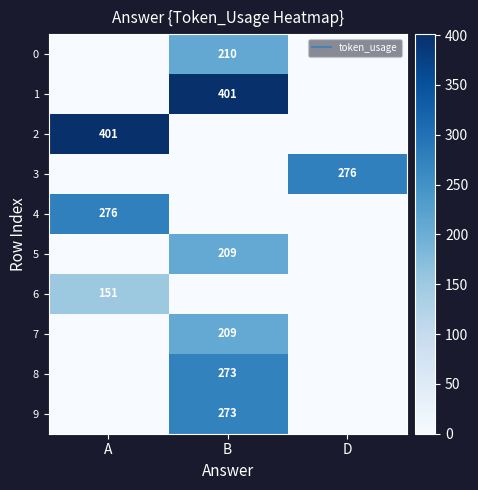

At which label does 3 reach its peak?

D